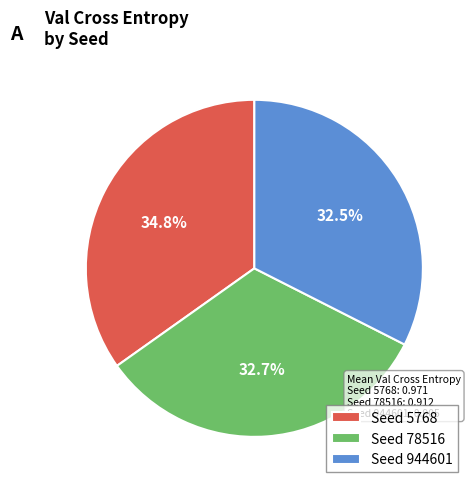

Which has a higher value, Seed 5768 or Seed 78516?

Seed 5768